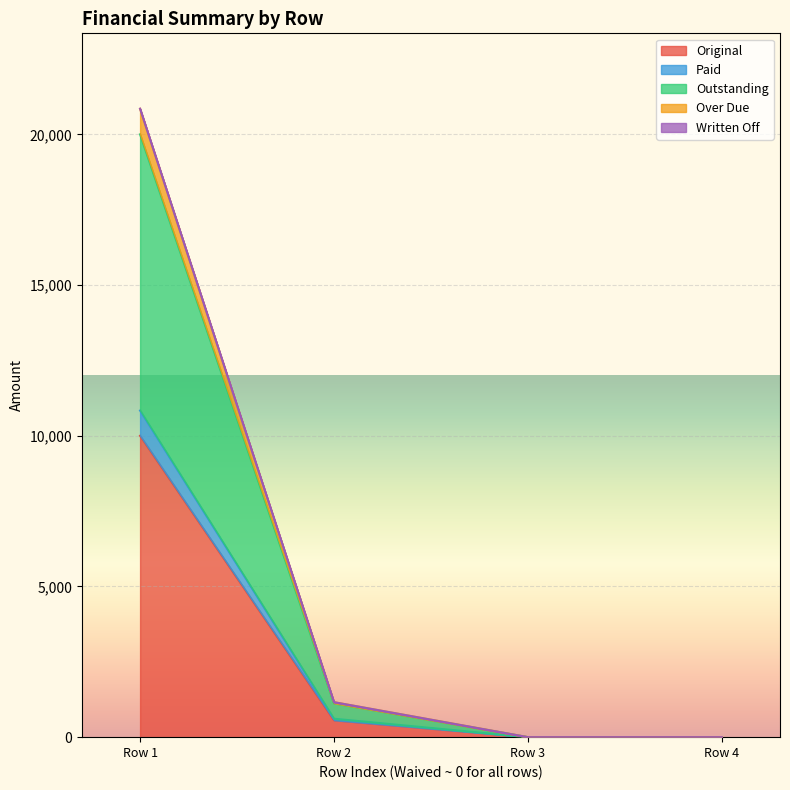

At which label does Original reach its peak?

Row 1